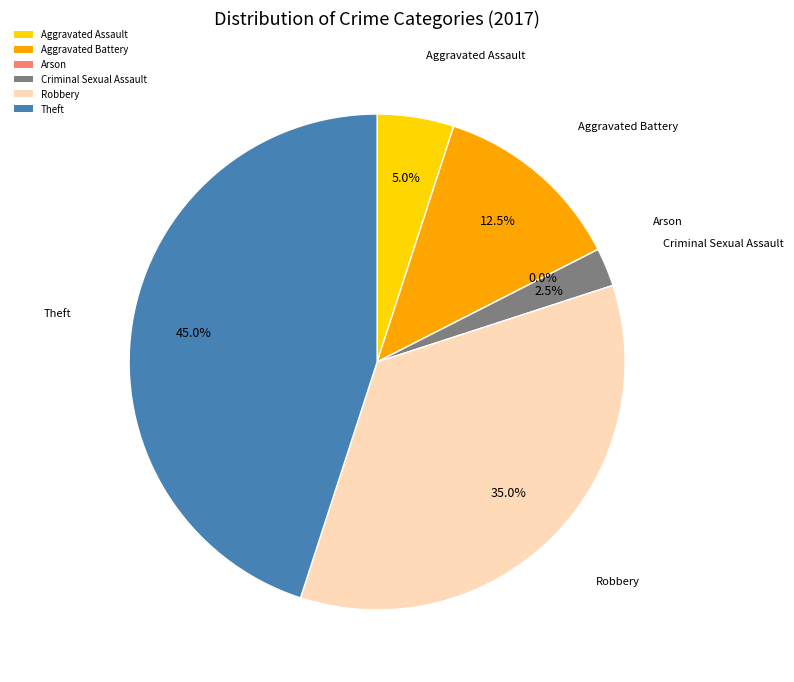

What is the smallest slice in the pie chart?

Arson